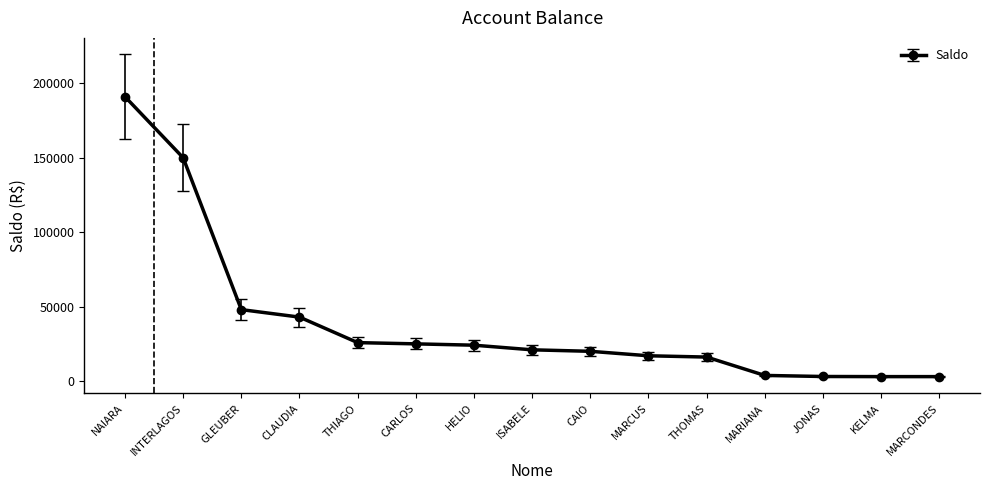

What is the difference between the values at THIAGO and CAIO?

5836.8